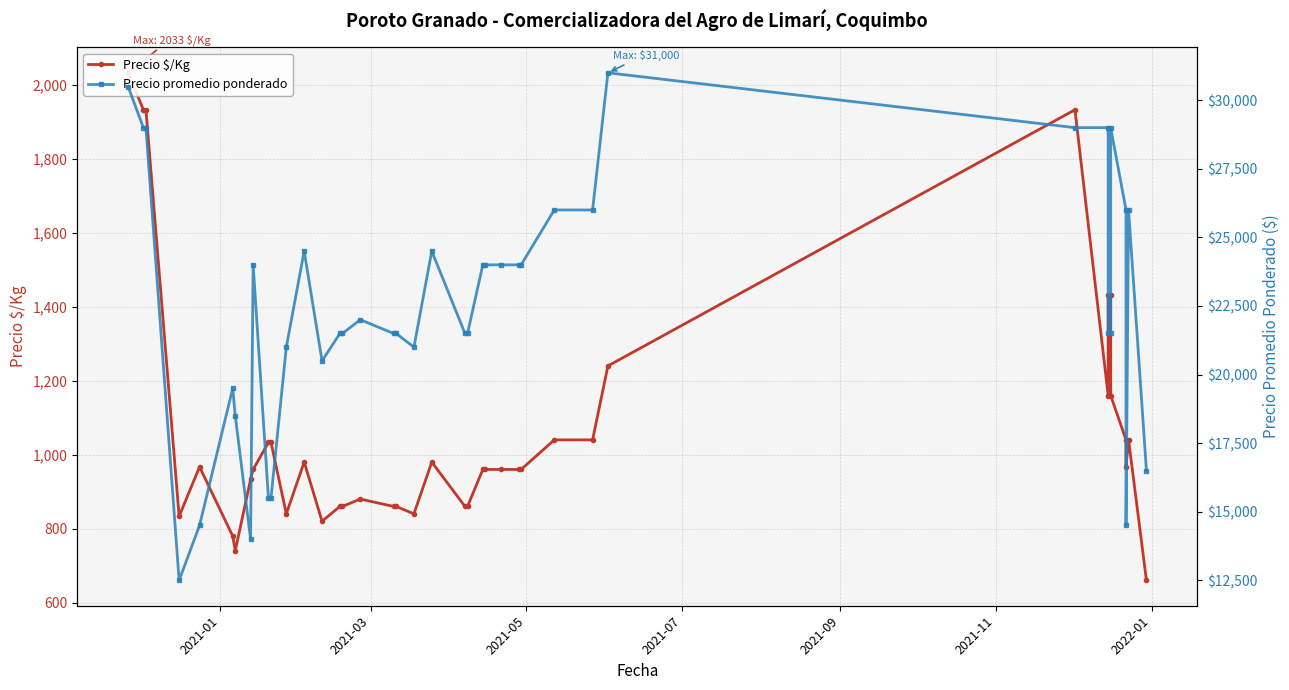

True or false: Precio promedio ponderado and Precio $/Kg intersect in this chart.

False